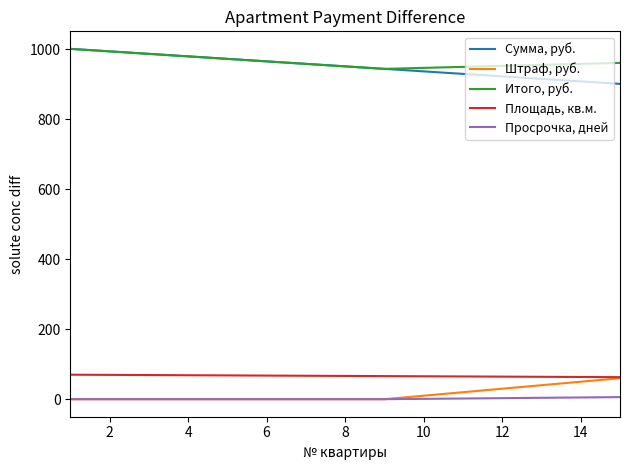

What is the highest value of the Сумма, руб. series?

1001.0